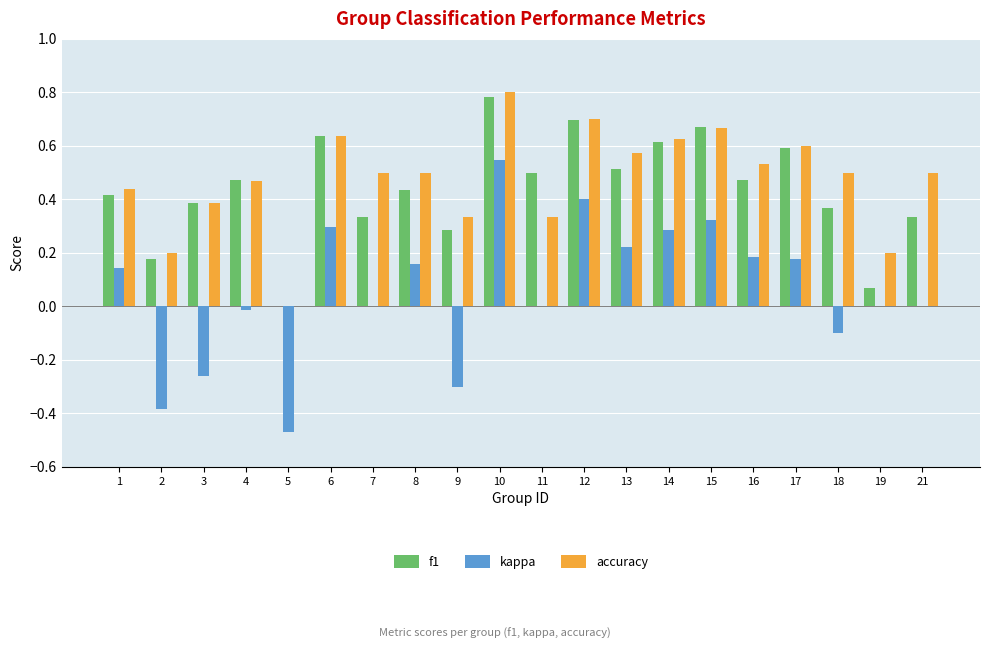

Is the value of kappa at 3 greater than the value of accuracy at 5?

No